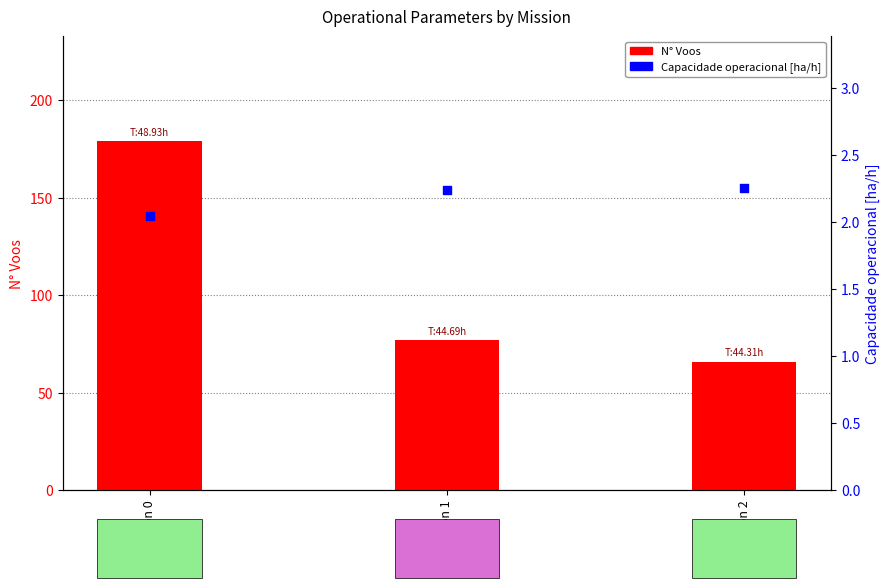

At how many categories does at least one series exceed 158?

1